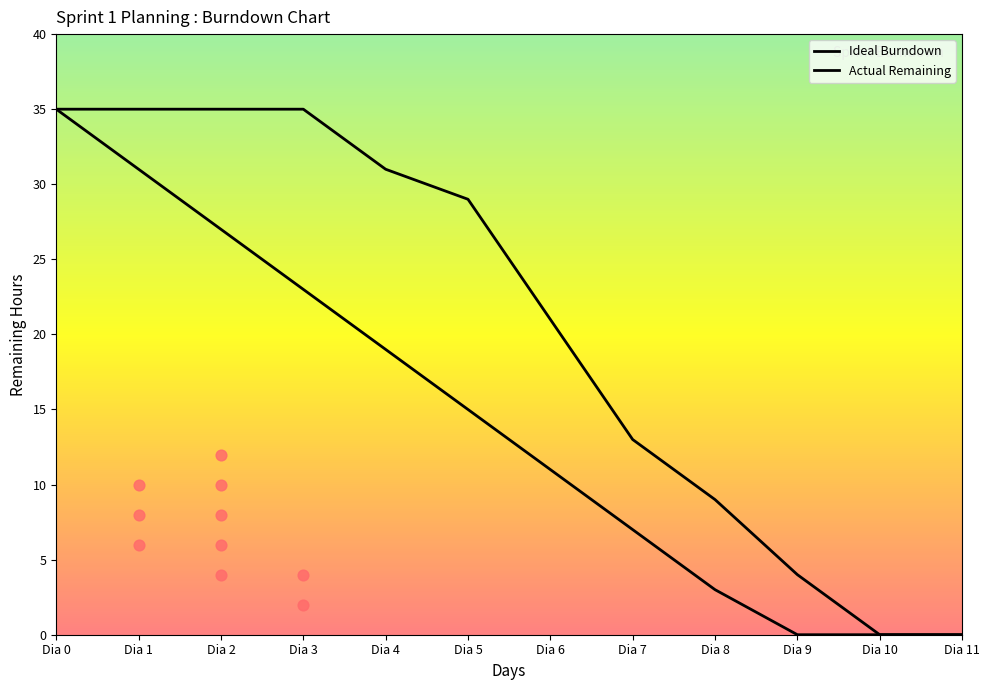

Is the value of Actual Remaining at Dia 7 greater than the value of Remaining Hours Day 1 at Dia 8?

Yes